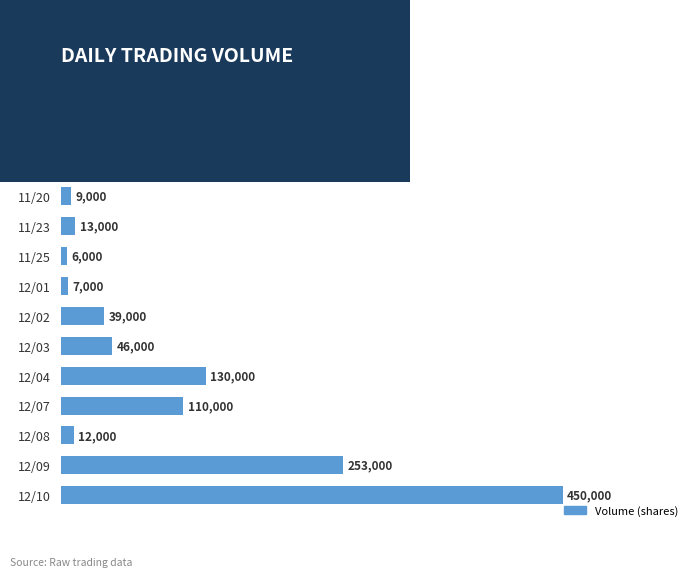

The chart shows a value of 12980 at 12/02. True or false?

False